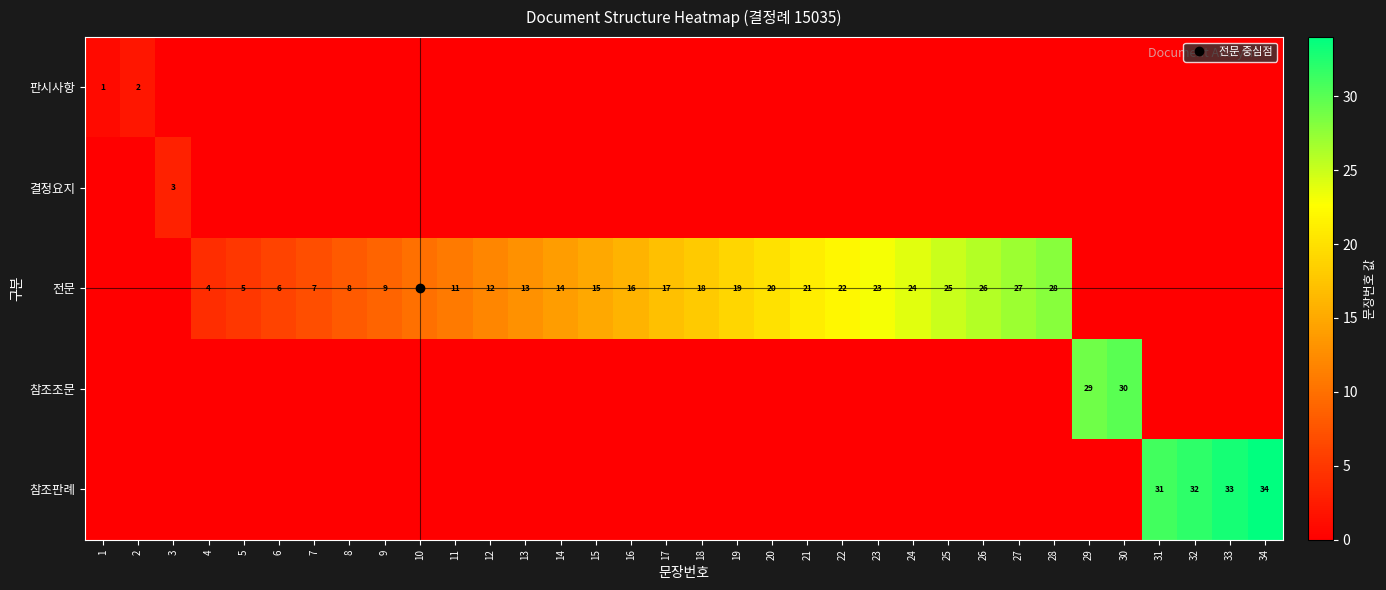

How many data points in 전문 are less than 12?

17